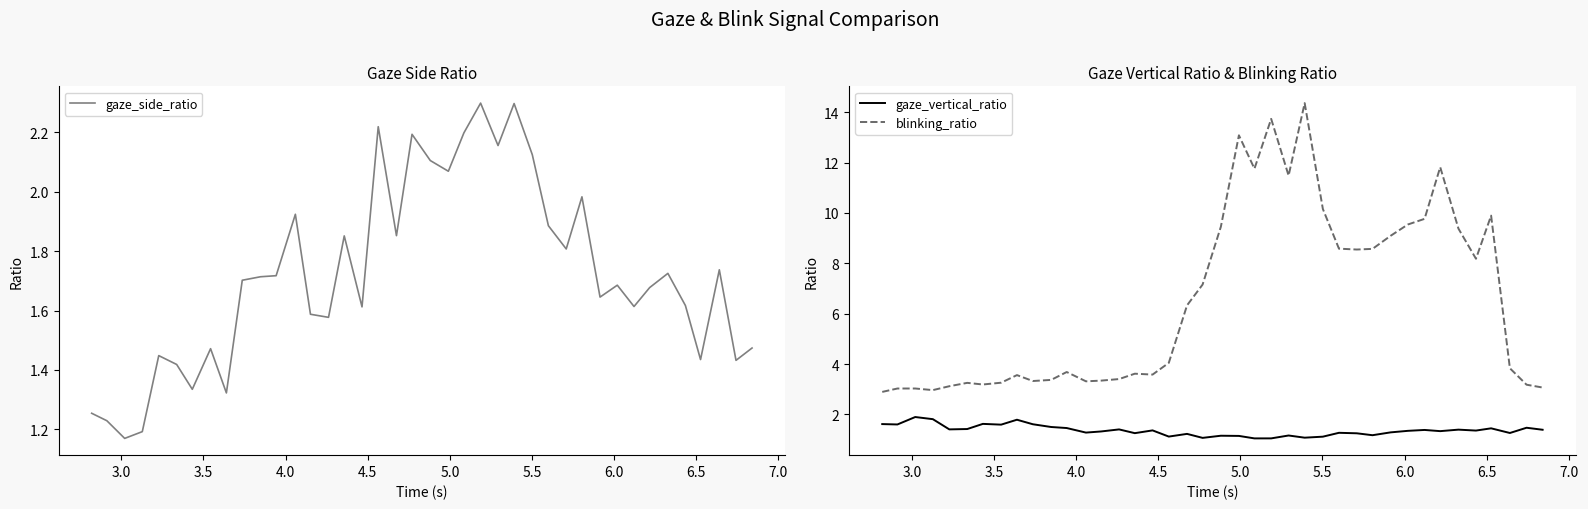

What are all the series names shown in the legend?

gaze_side_ratio, gaze_vertical_ratio, blinking_ratio